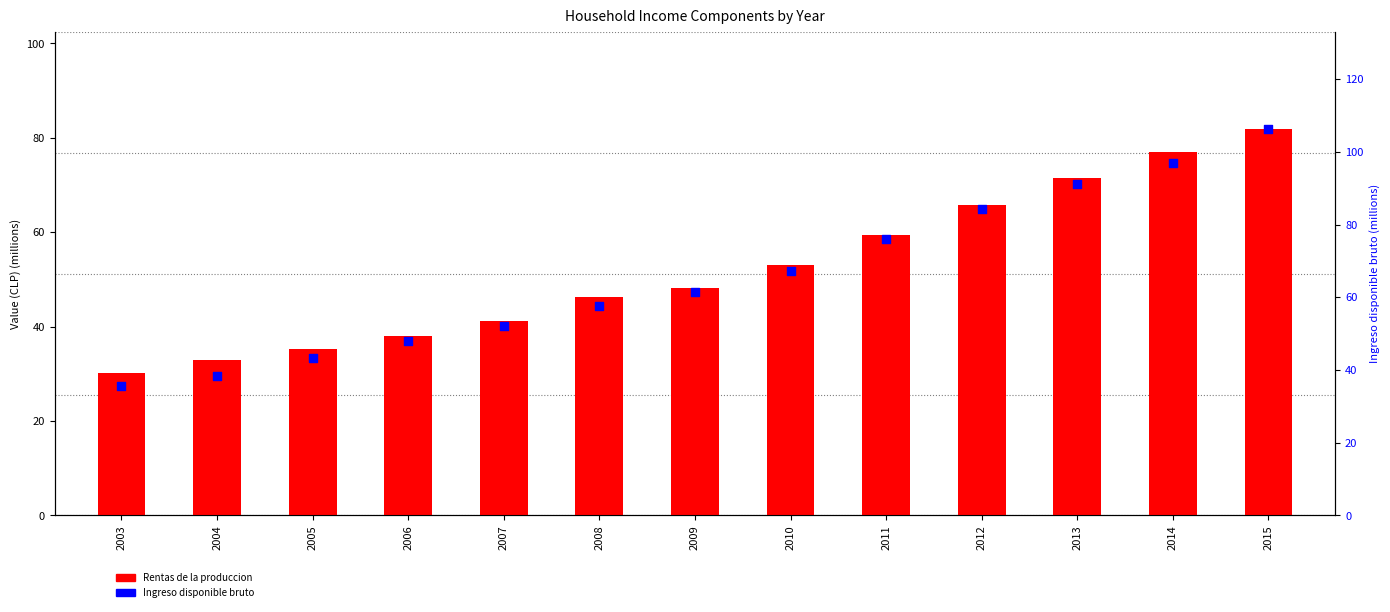

At how many categories does at least one series exceed 60?

7